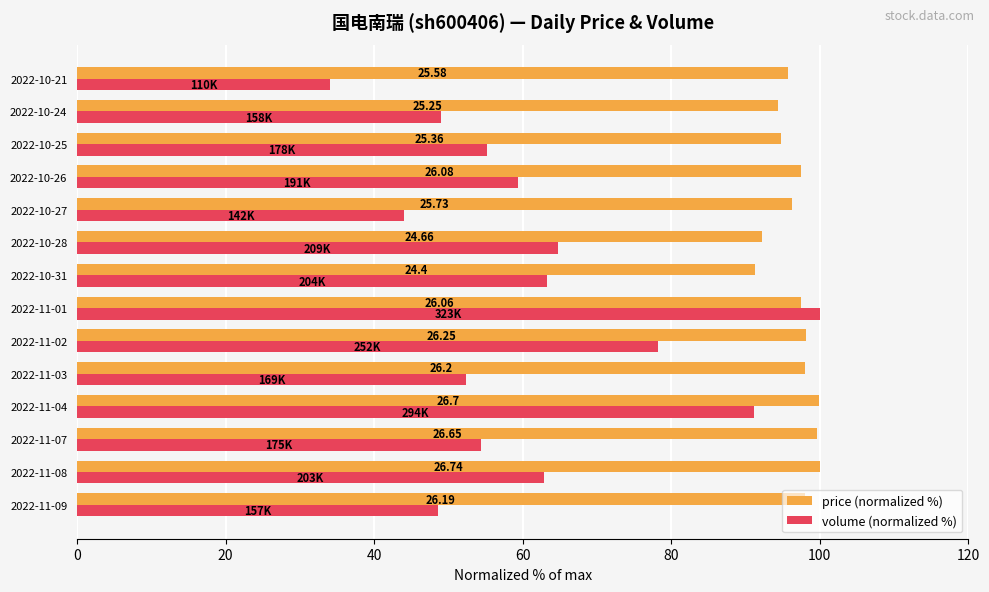

Which series has the widest spread of values?

volume (normalized %)